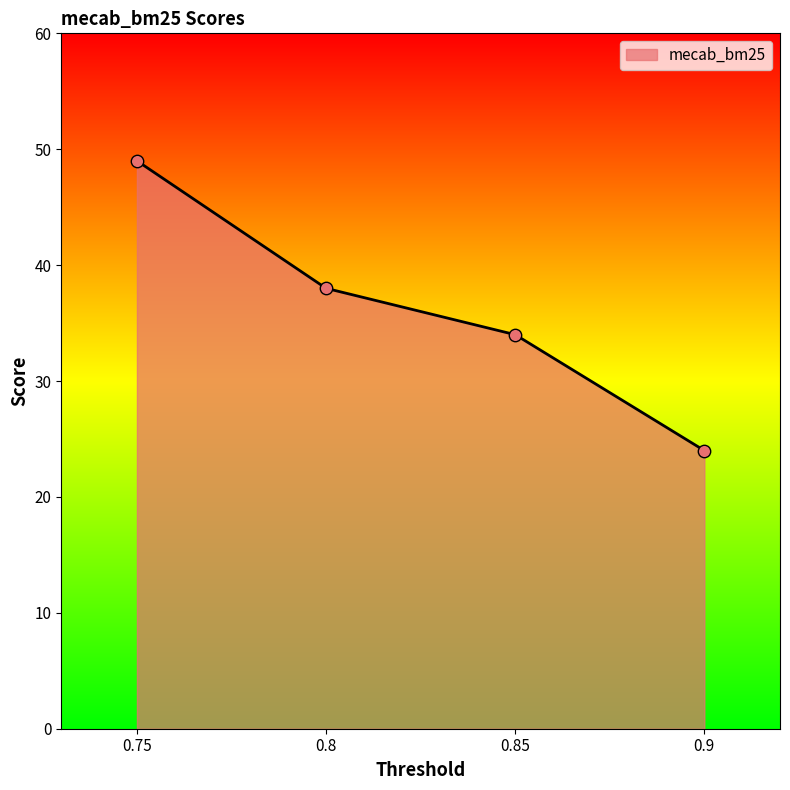

Between 0.85 and 0.9, which is larger?

0.85